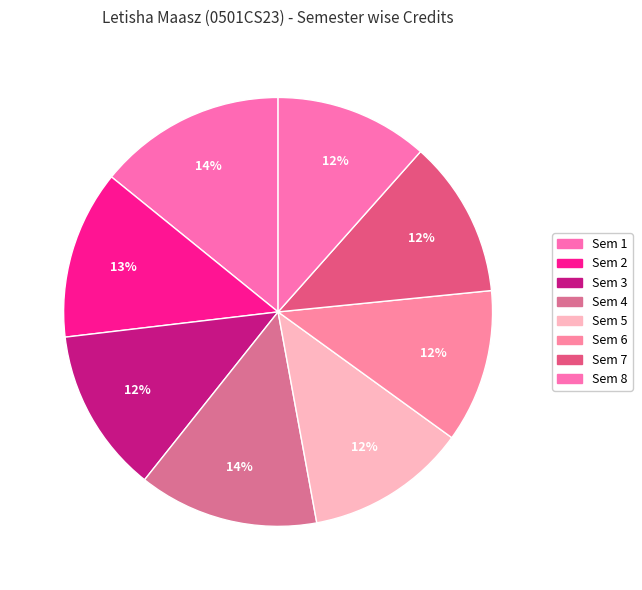

Count the number of slices in the pie.

8